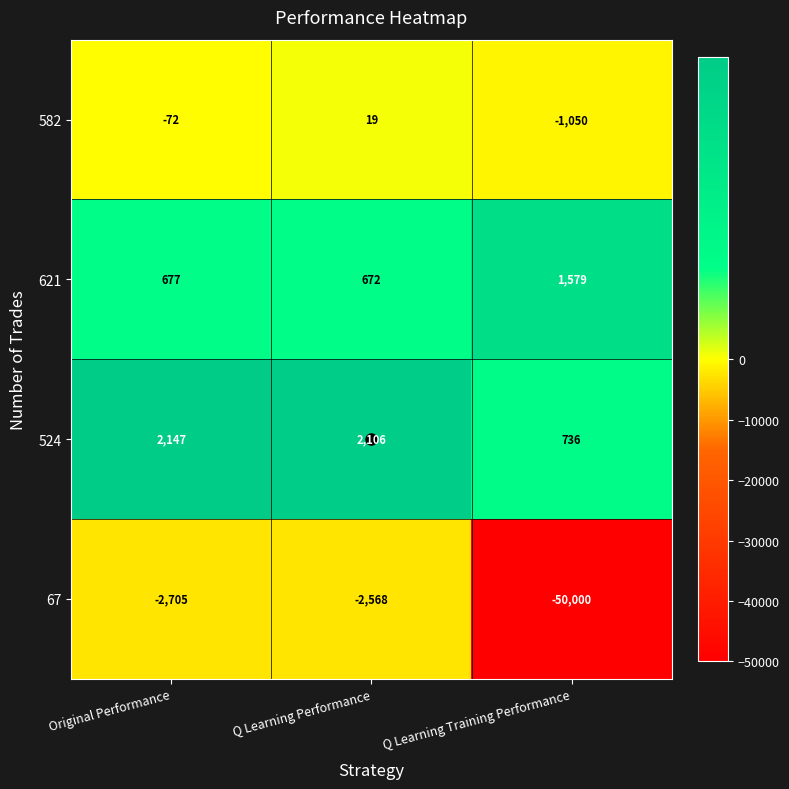

The value of 582 at Q Learning Performance is 19. True or false?

True